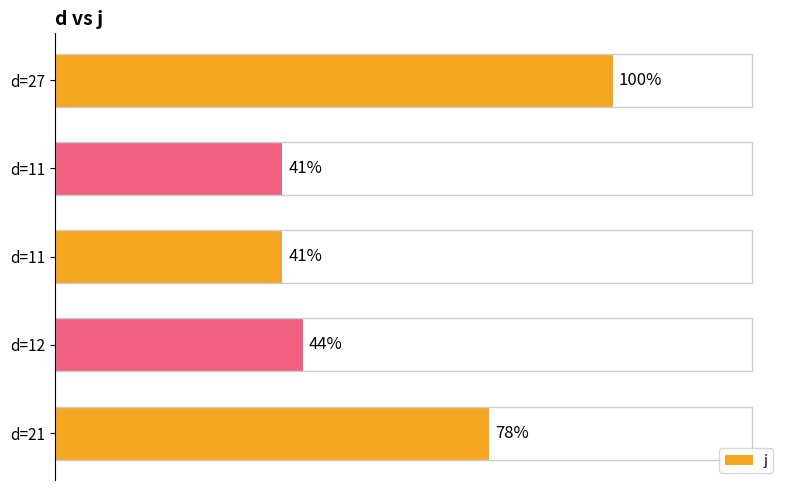

How many data points does each series have?

5